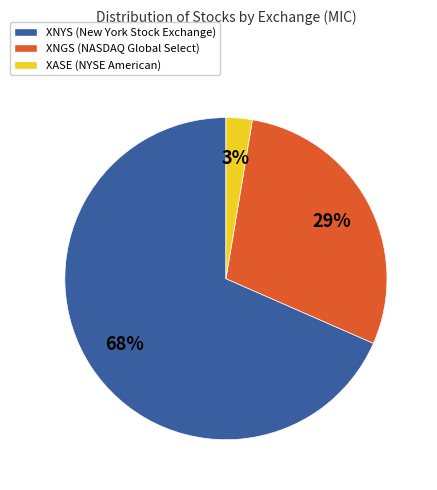

Rank the categories by value from highest to lowest.

XNYS, XNGS, XASE